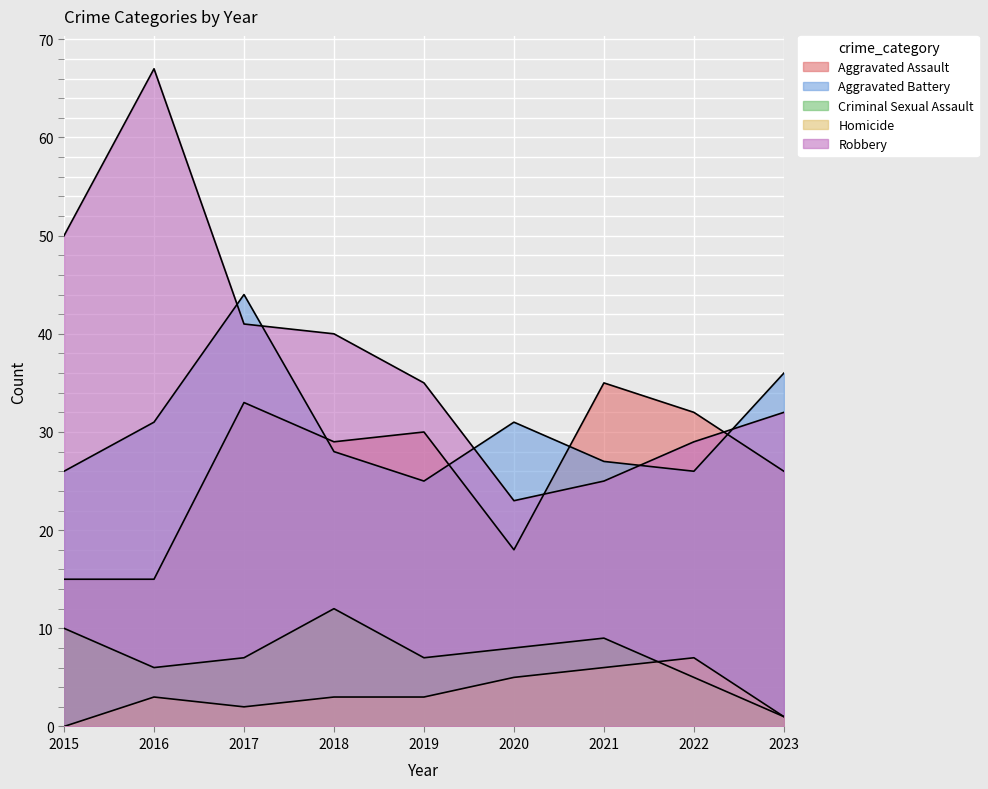

How many distinct data groups are displayed?

5